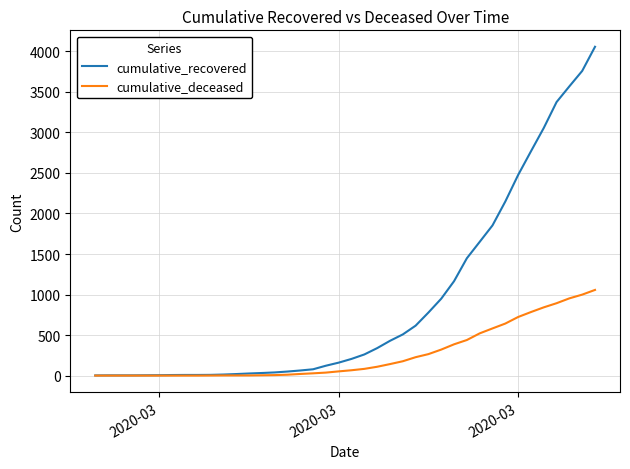

Which series has the widest spread of values?

cumulative_recovered